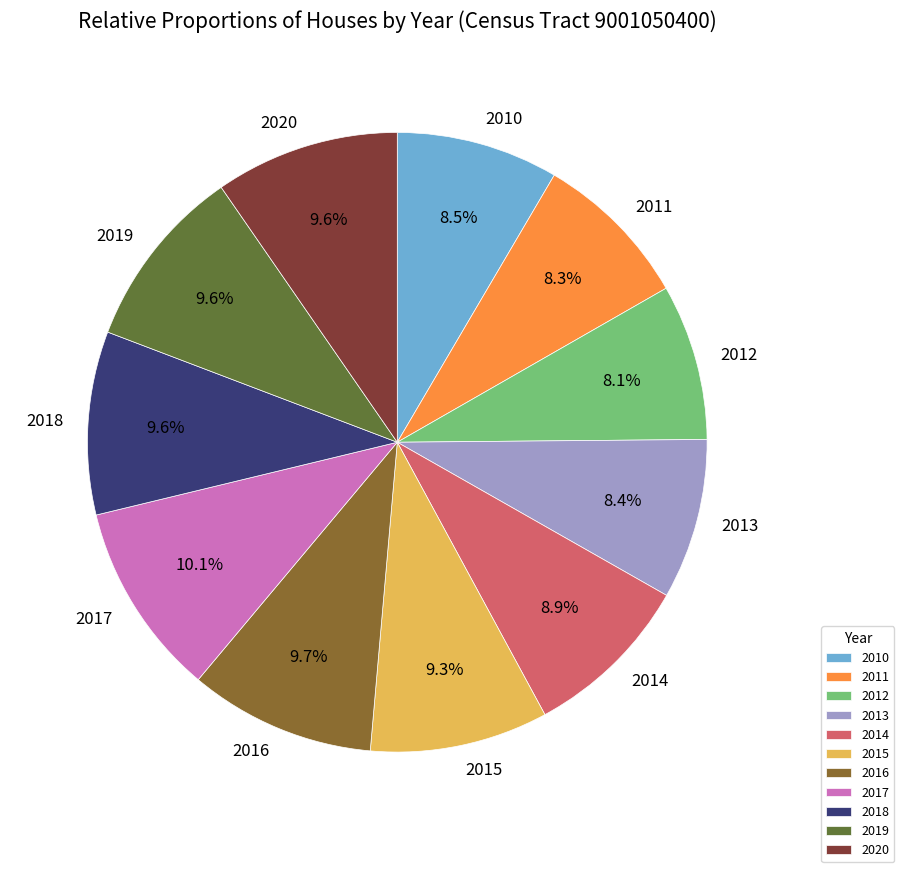

How many slices are in this pie chart?

11